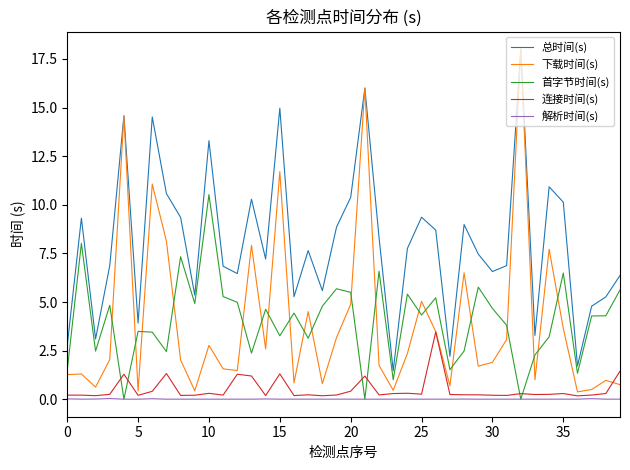

True or false: 首字节时间(s) and 总时间(s) intersect in this chart.

False